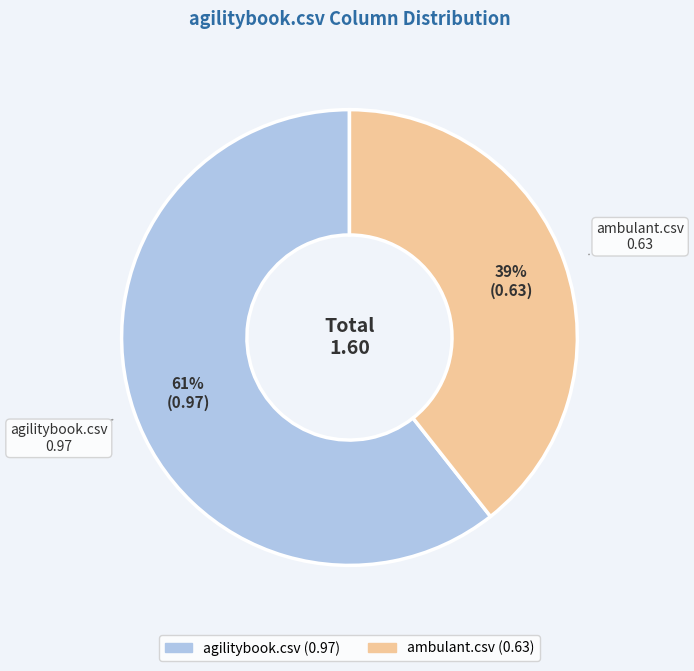

What is the majority slice?

agilitybook.csv